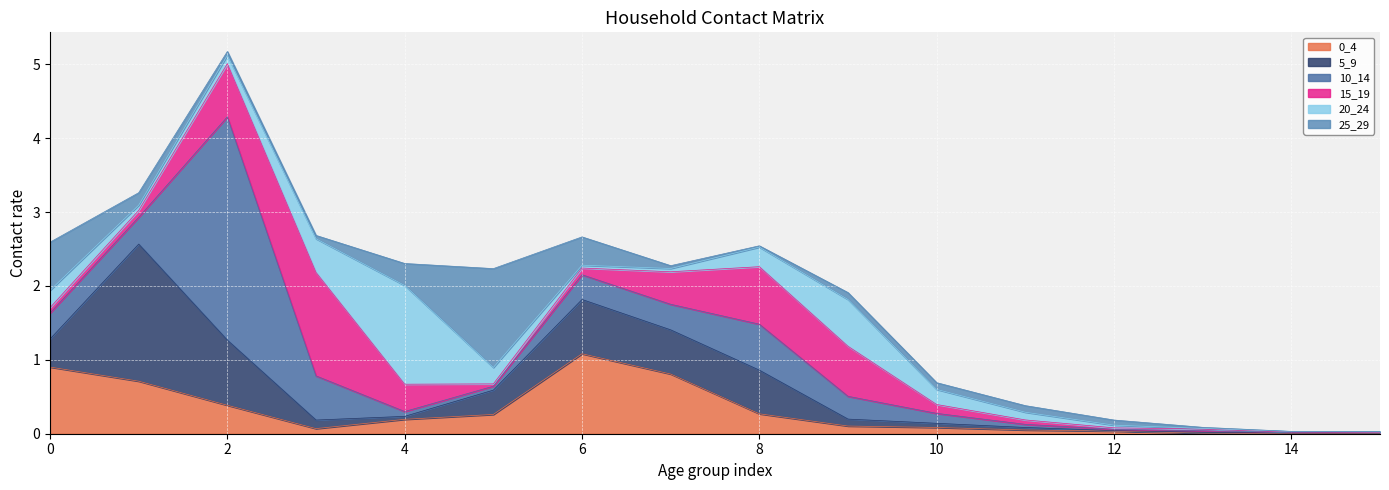

At which label is 20_24 closest to 0?

15